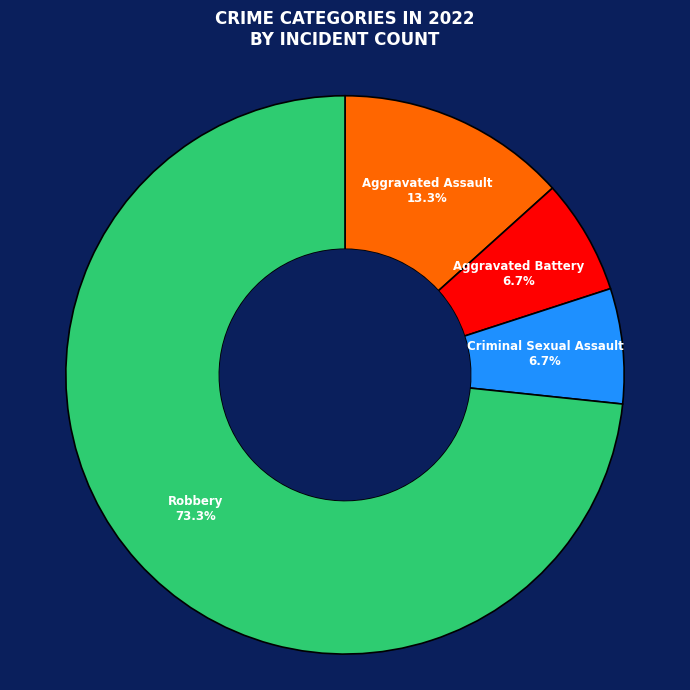

Is there any slice that represents more than half of the pie?

Yes